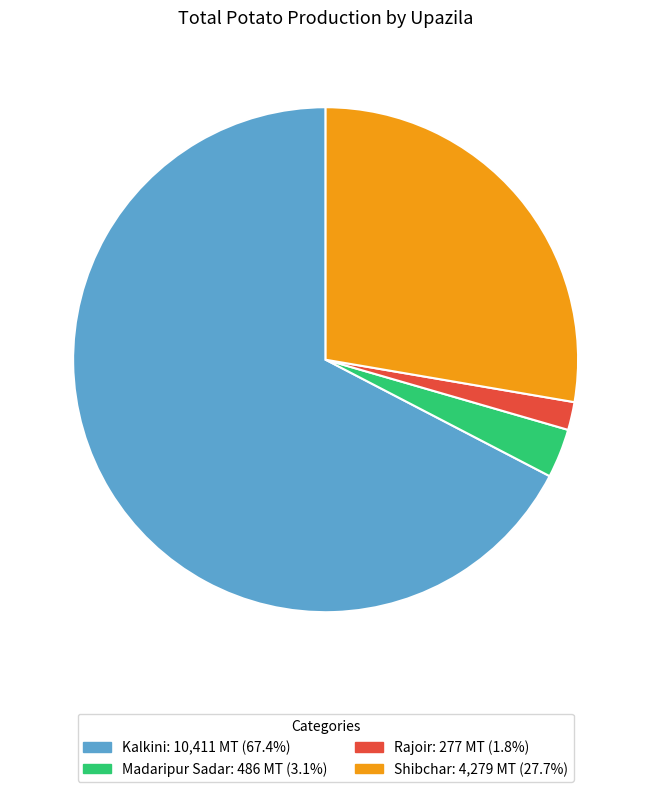

True or false: Shibchar accounts for 34% of the total.

False